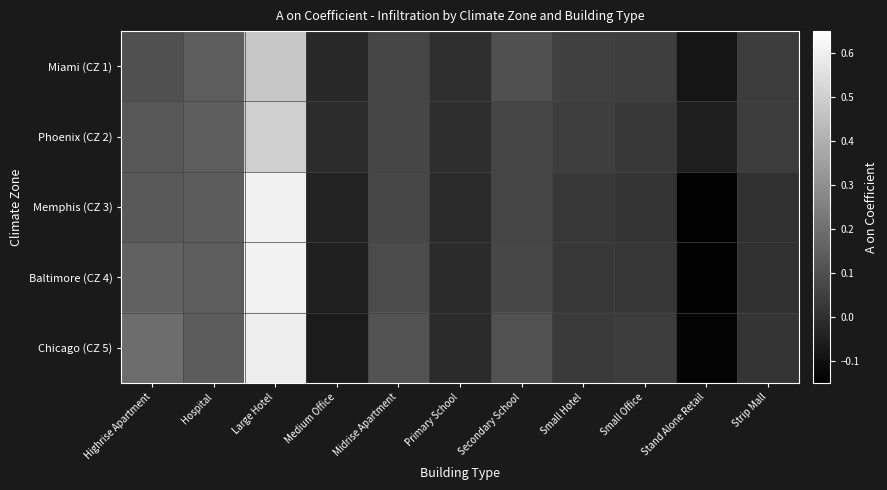

At which category does the chart reach its peak across all series?

Large Hotel